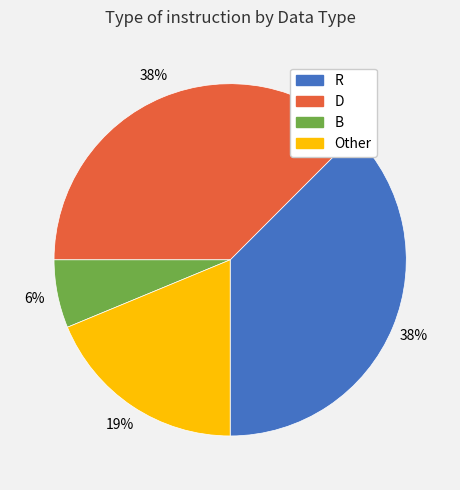

Do B and Other together represent more than half of the pie?

No